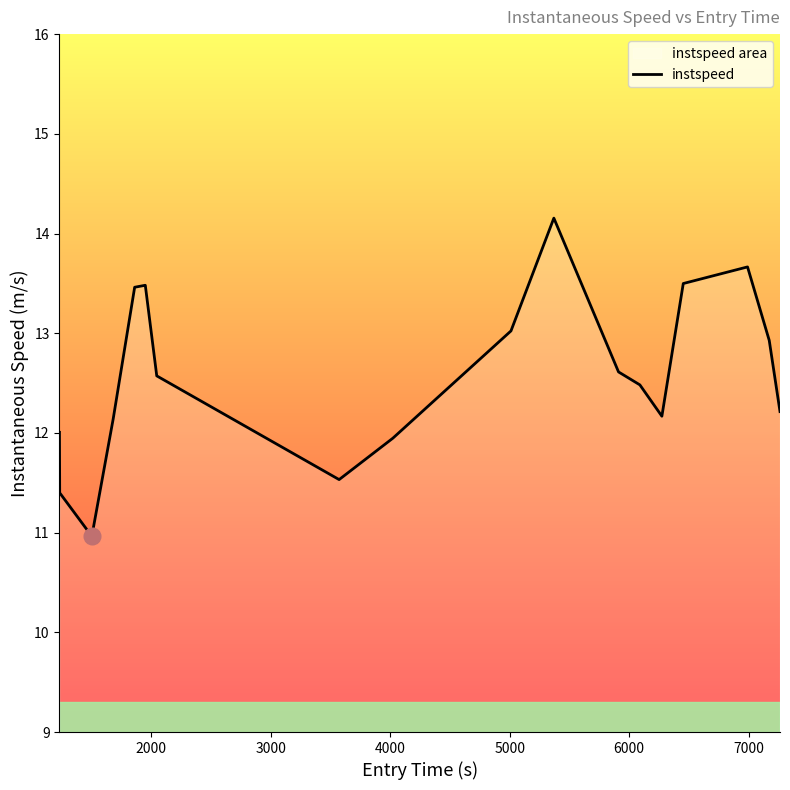

What is the minimum value shown in the chart?

11.0